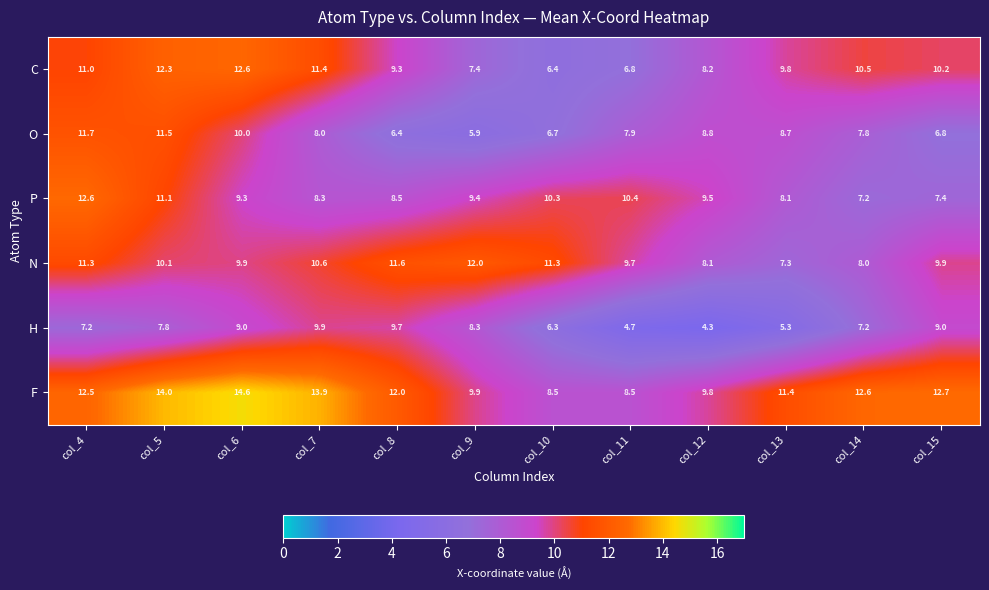

At how many categories does at least one series exceed 13?

3